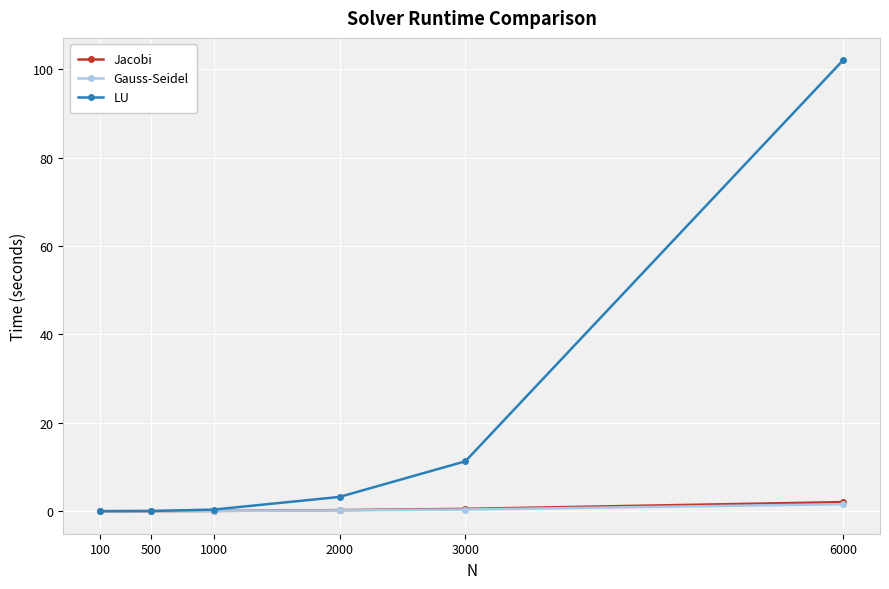

What is the difference between the maximum and minimum values in the Gauss-Seidel series?

1.6